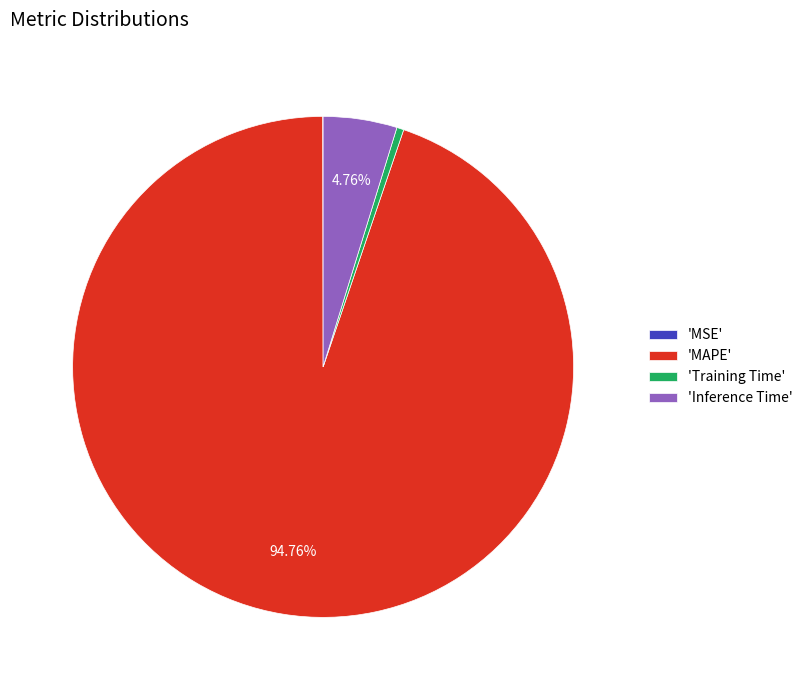

Between 'Inference Time' and 'Training Time', which is larger?

'Inference Time'